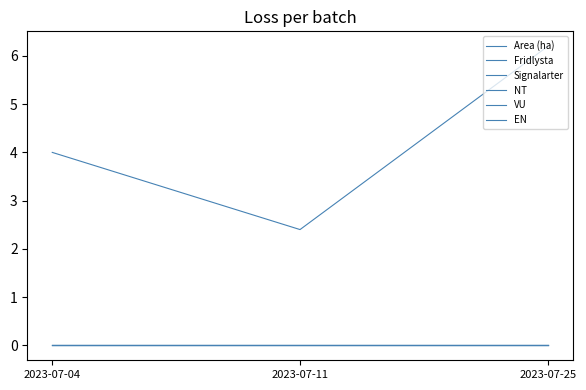

Is this an area chart (filled region under the line)?

No